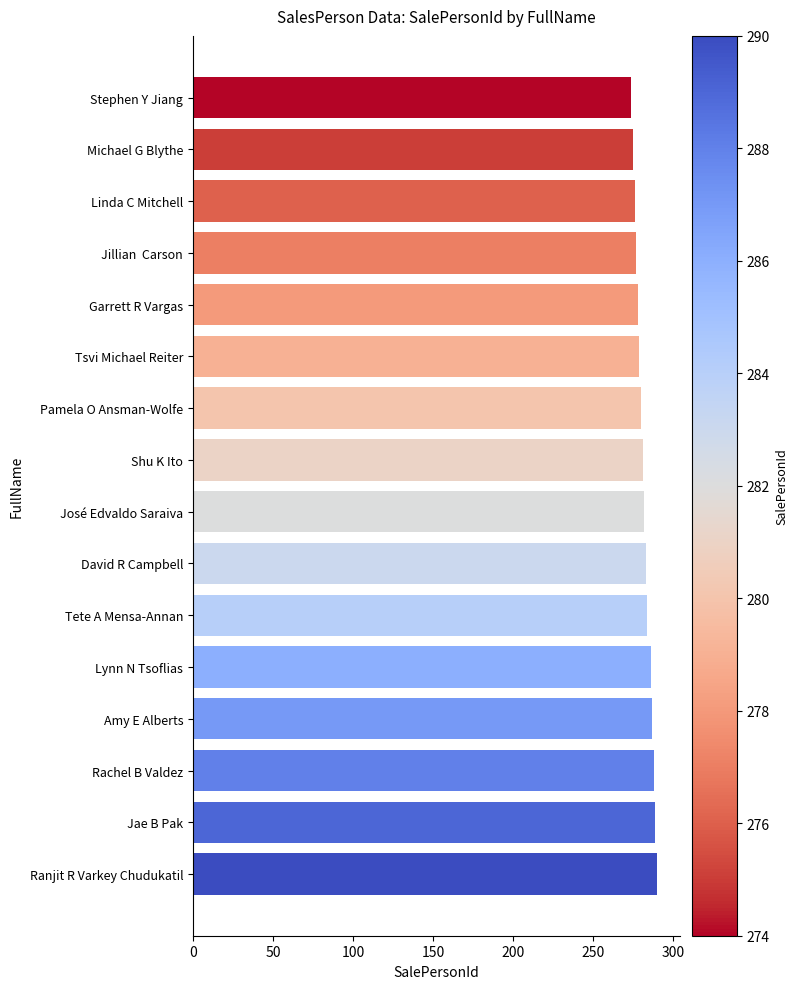

What is the average value?

282